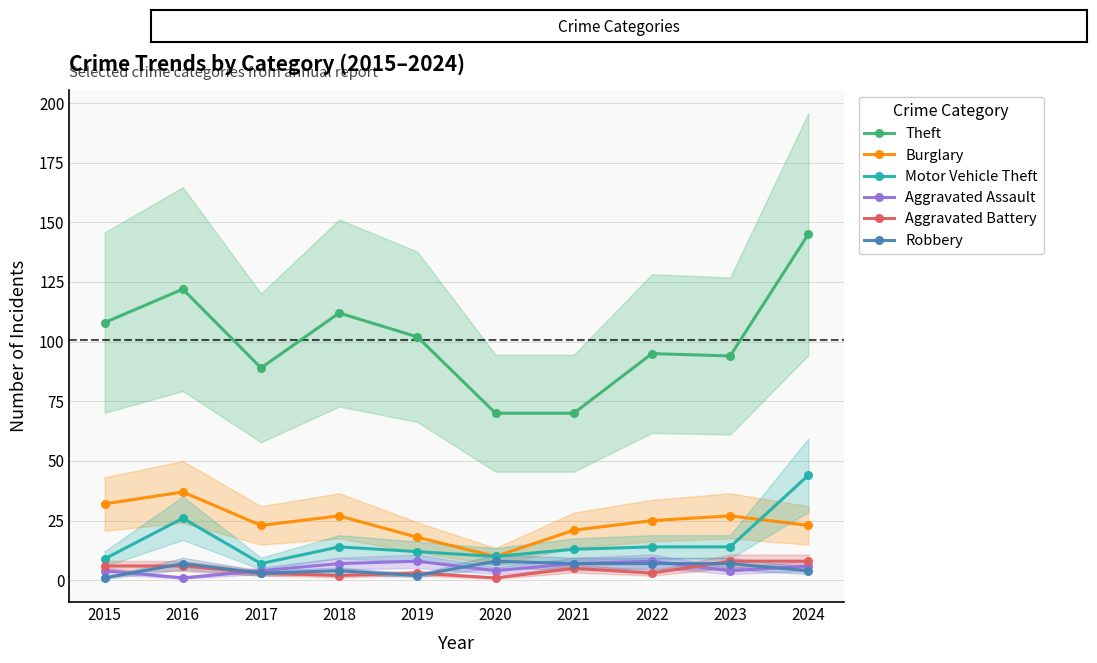

Between 2015 and 2022, which series saw the biggest shift?

Theft